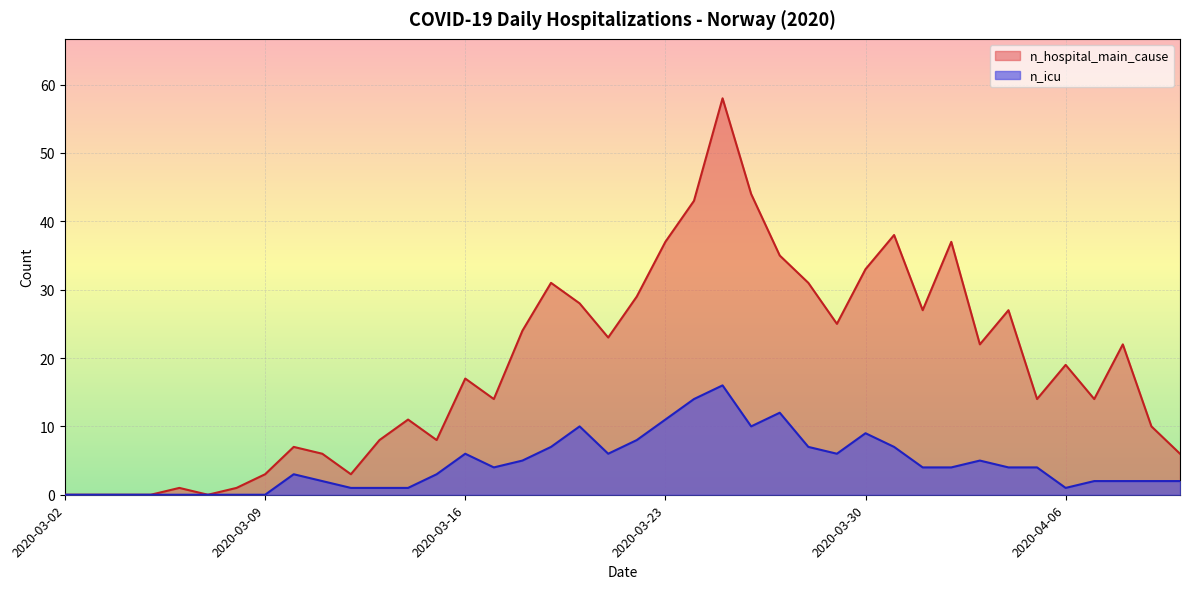

What is the average value of the n_icu series?

4